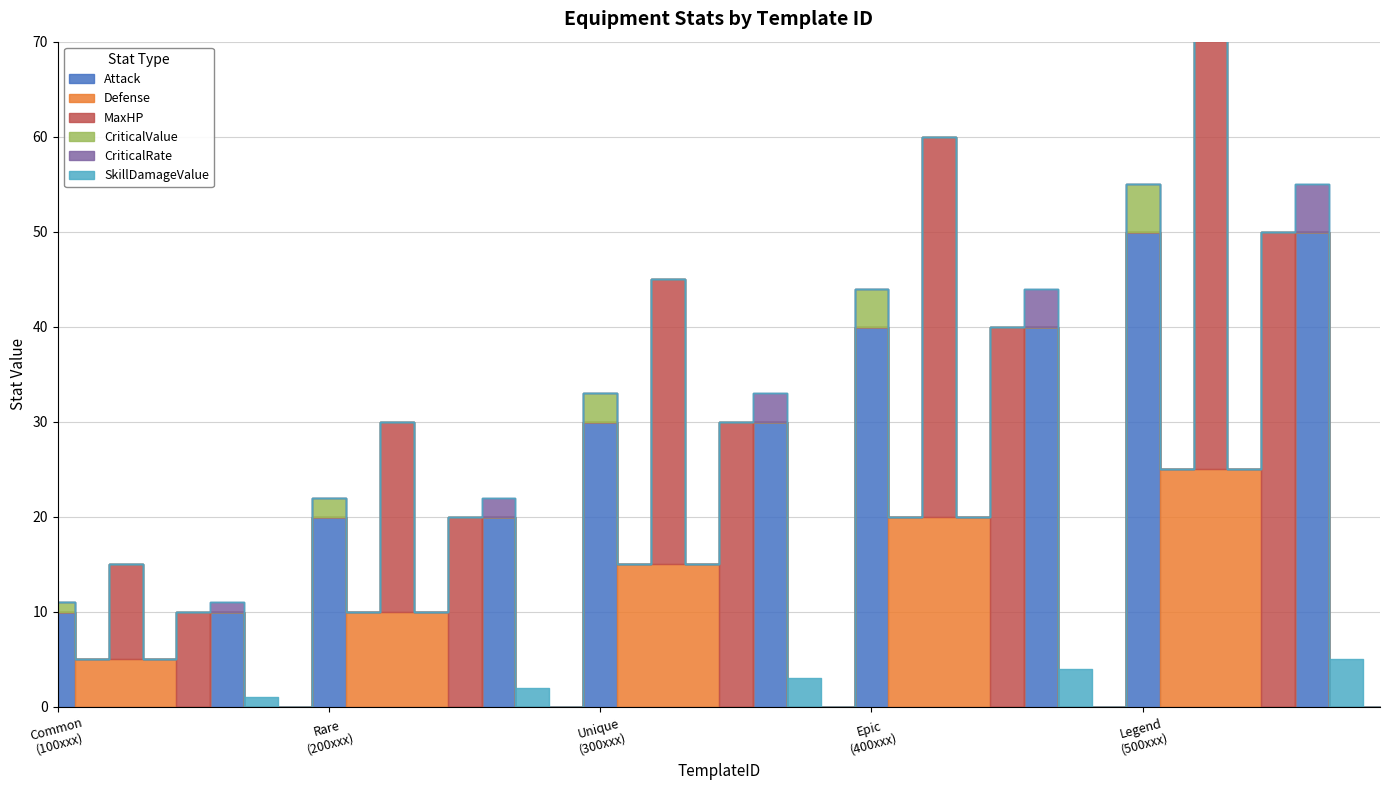

True or false: MaxHP and SkillDamageValue cross at least once.

False